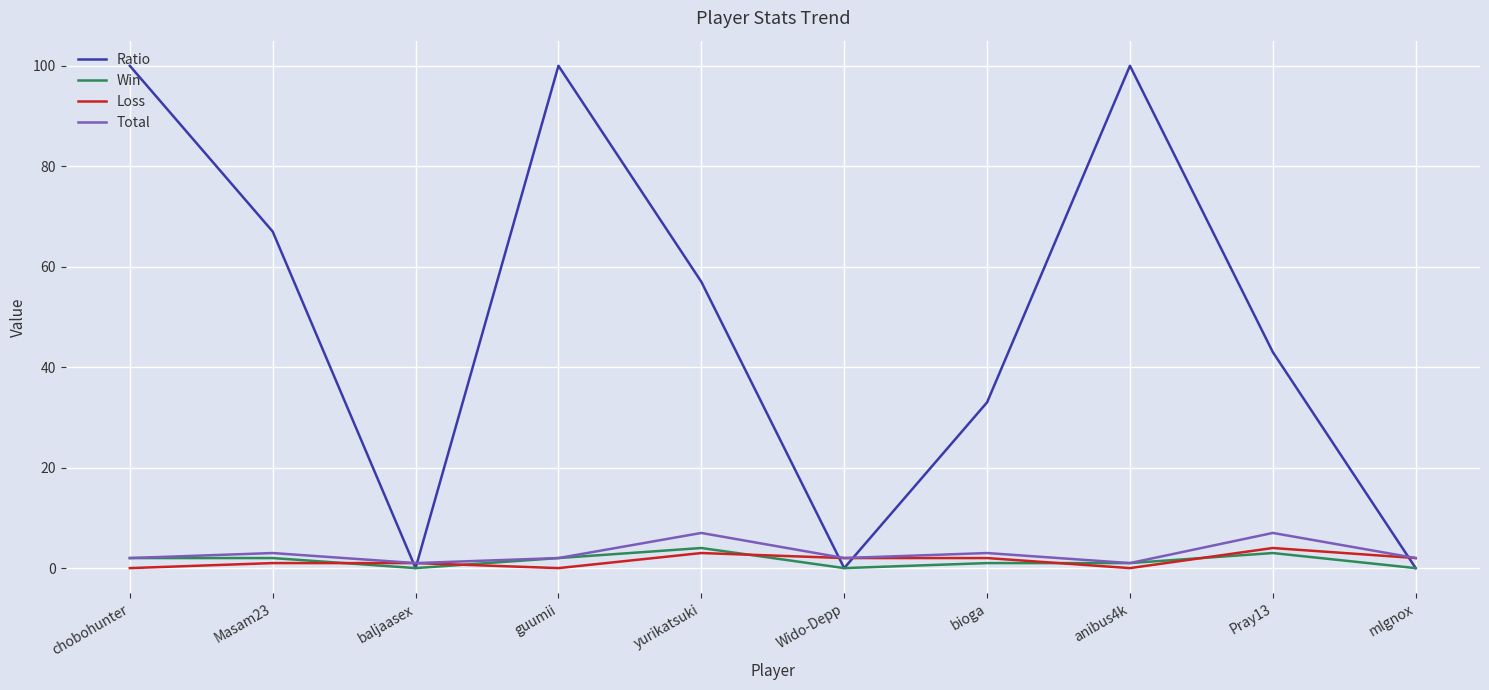

What is the average value of the Loss series?

2